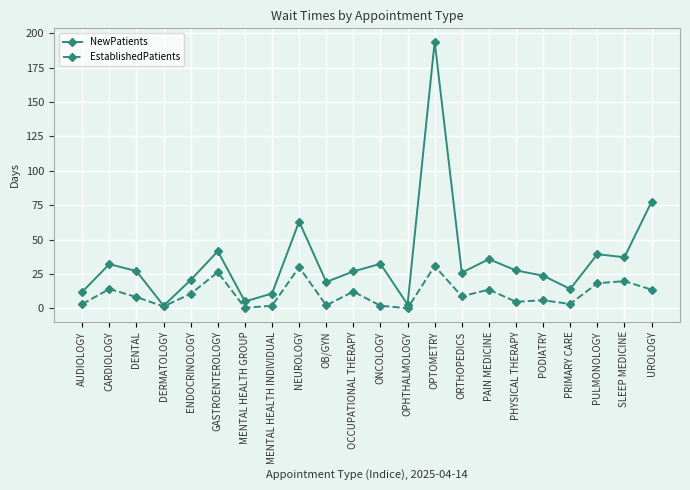

Between OPHTHALMOLOGY and ORTHOPEDICS, which series saw the biggest shift?

NewPatients